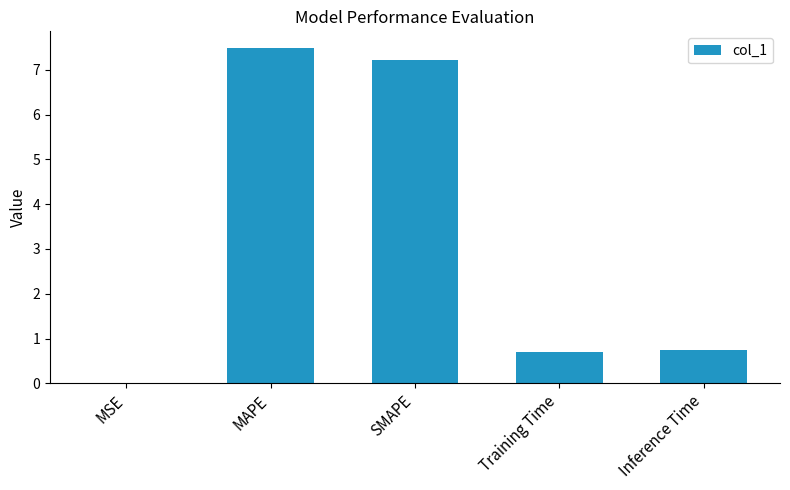

Read the value at SMAPE.

7.2